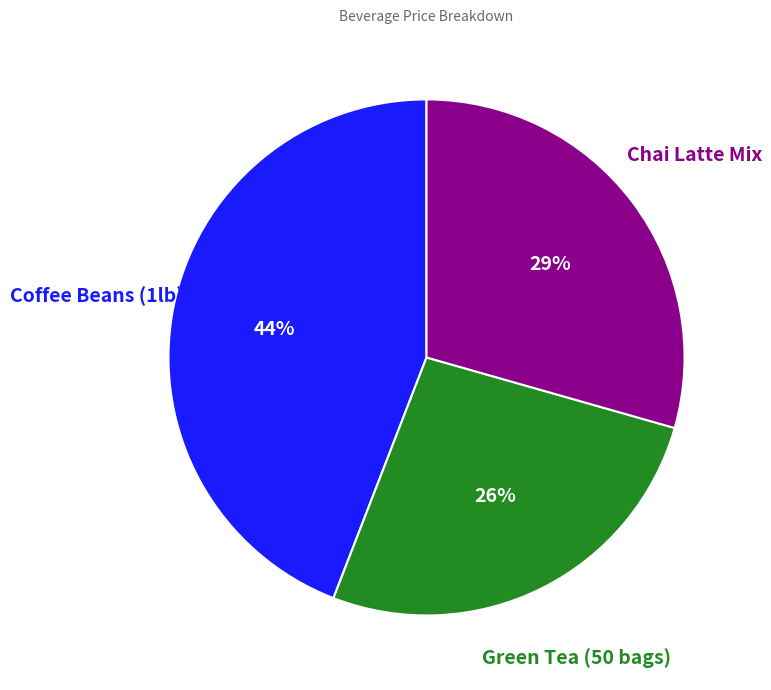

Does any single category account for the majority?

No